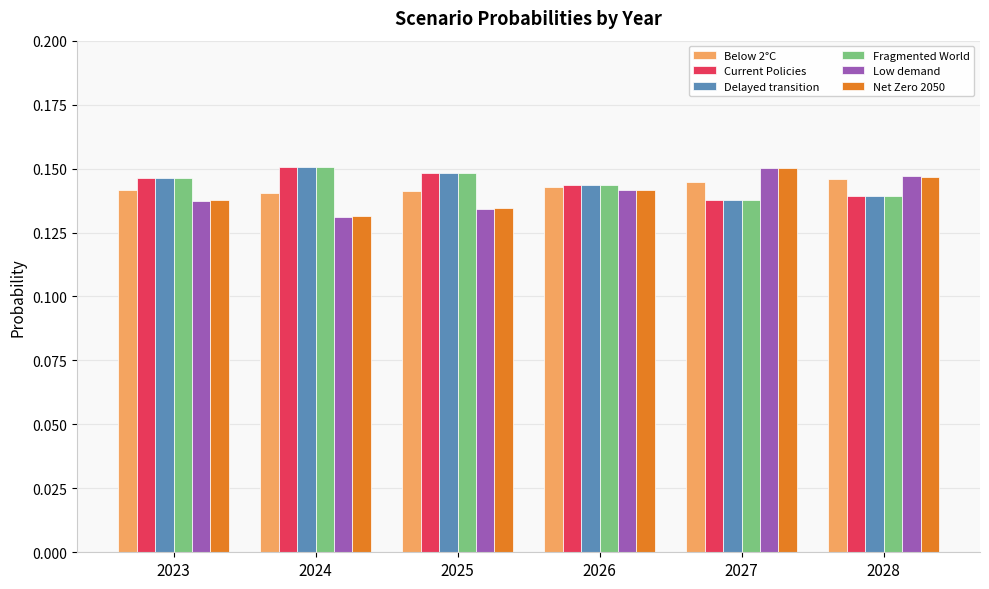

What is the sum of all Fragmented World values?

0.9